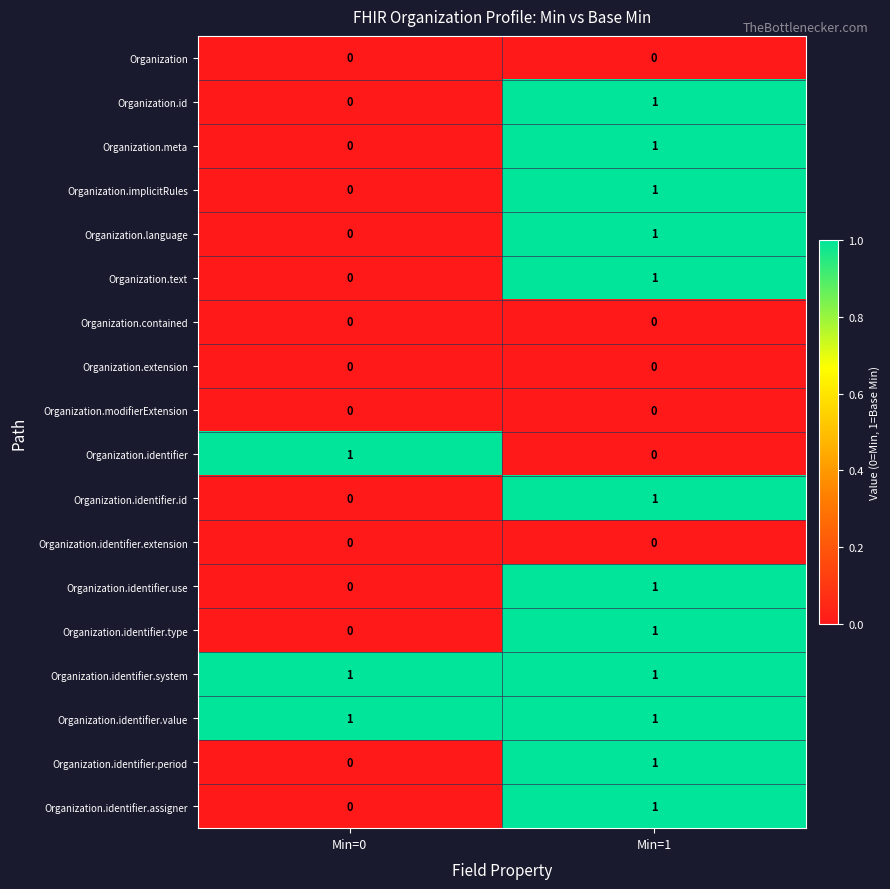

What is the total value across all series at Min=1?

12